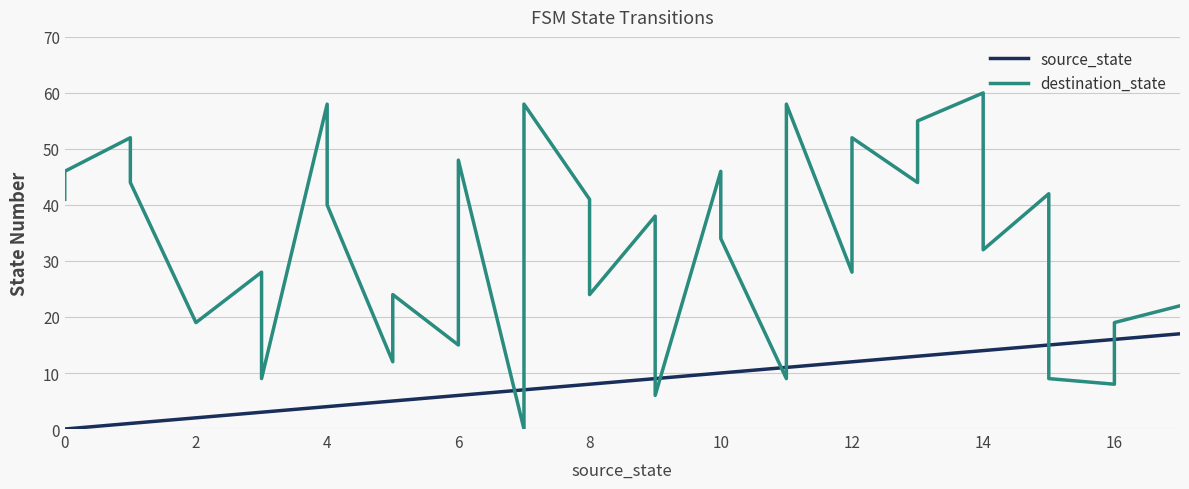

How many data points does each series have?

36